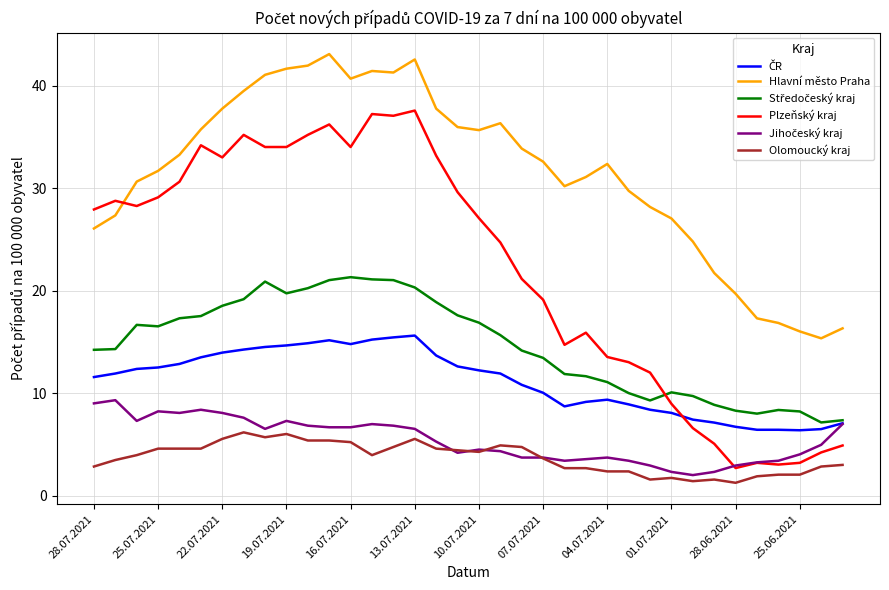

What is the smallest value displayed?

1.3